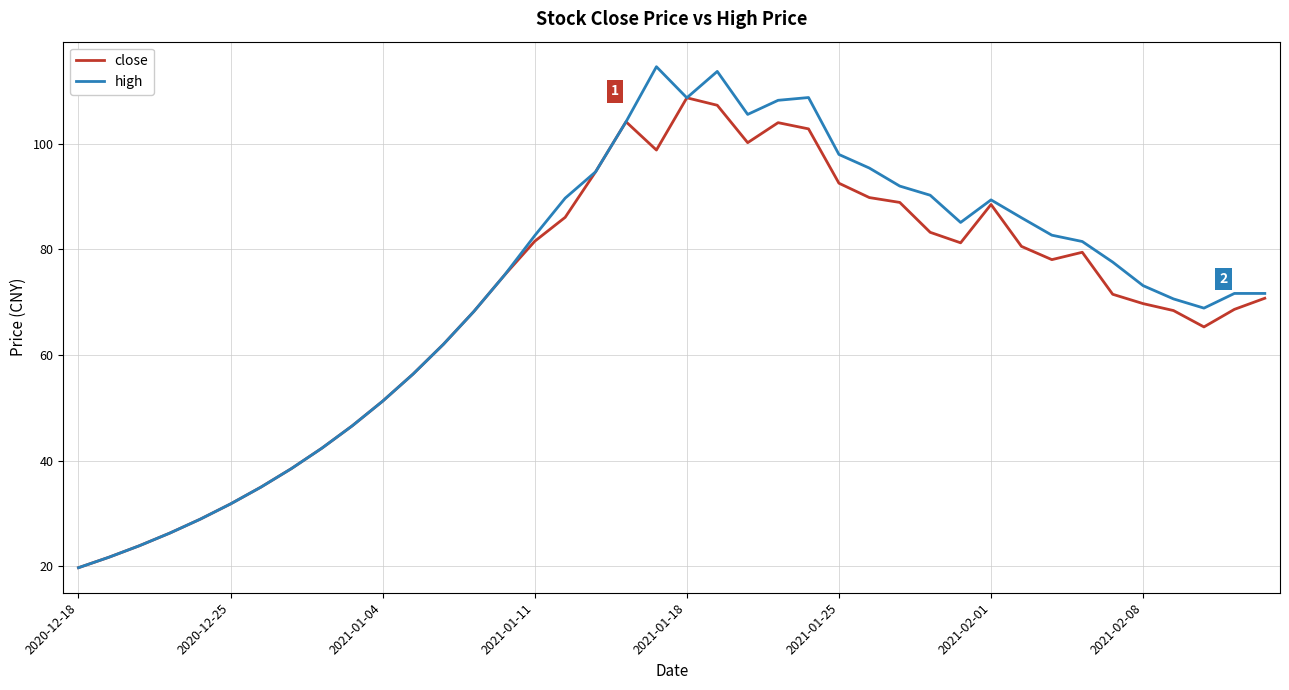

How many interior local valleys does the close series have?

5